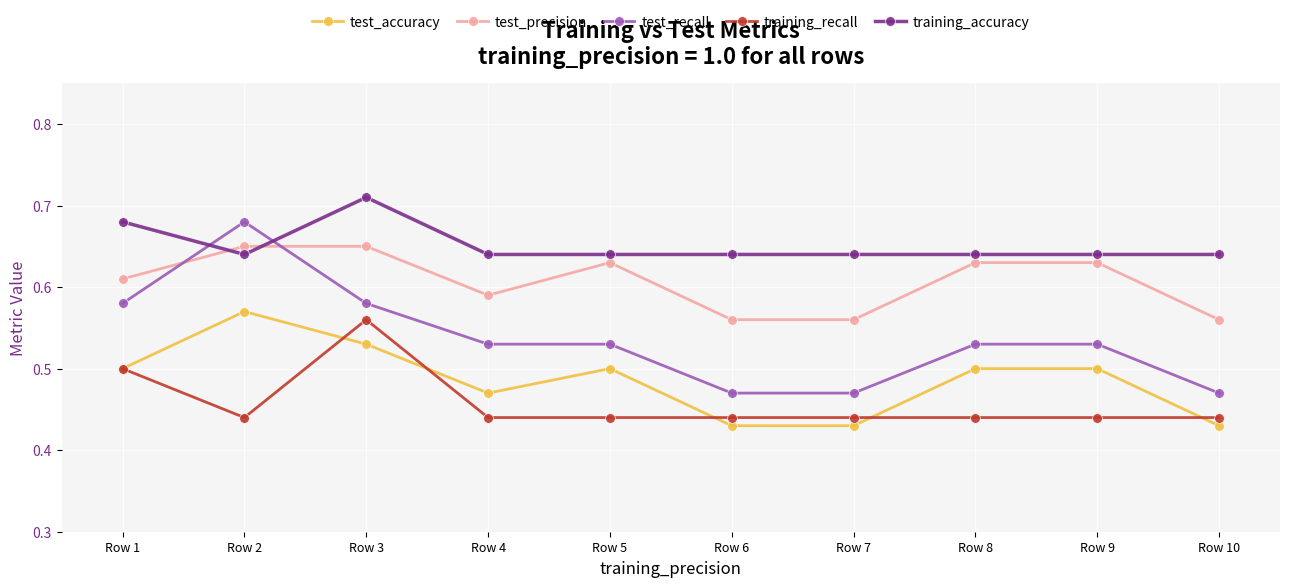

The value of test_accuracy at Row 1 is 0.8. True or false?

False